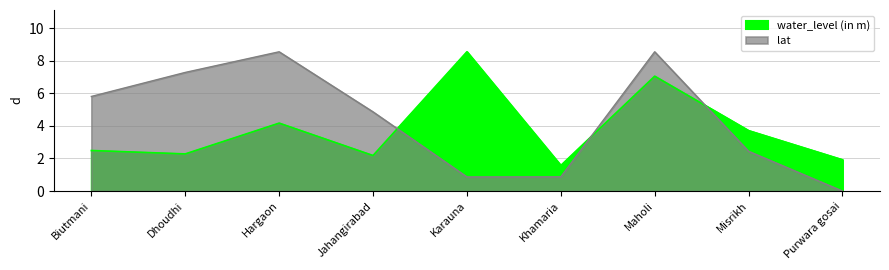

Reading left to right, list all the values displayed in this chart.

water_level (in m): 2.5	2.3	4.2	2.2	8.6	1.6	7.0	3.7	1.9
lat: 5.8	7.3	8.6	4.9	0.9	0.9	8.6	2.4	0.0